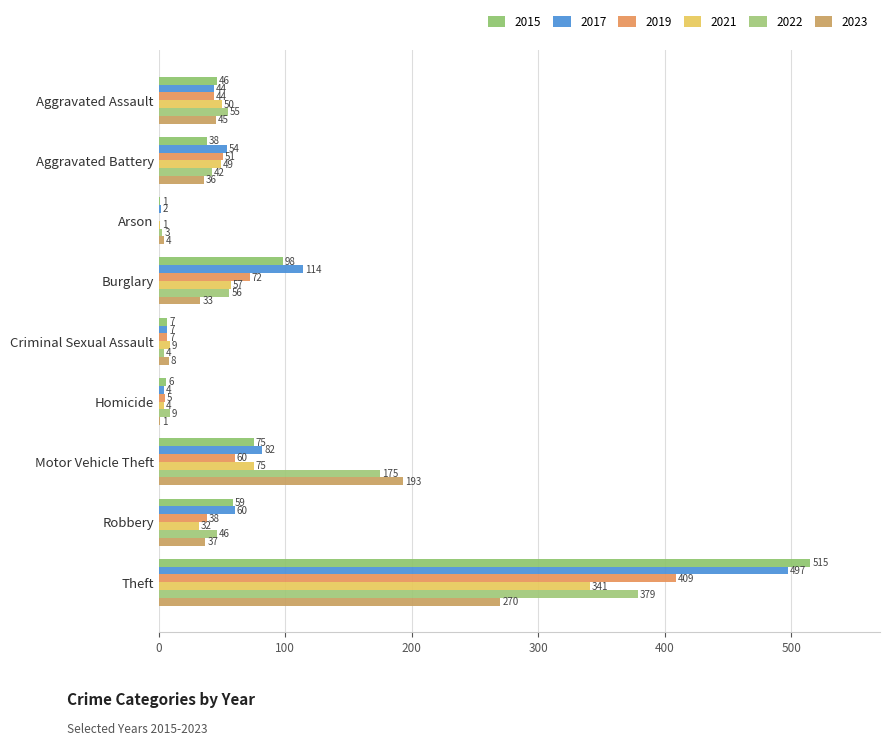

True or false: 2015 has a value of 515 at Theft.

True